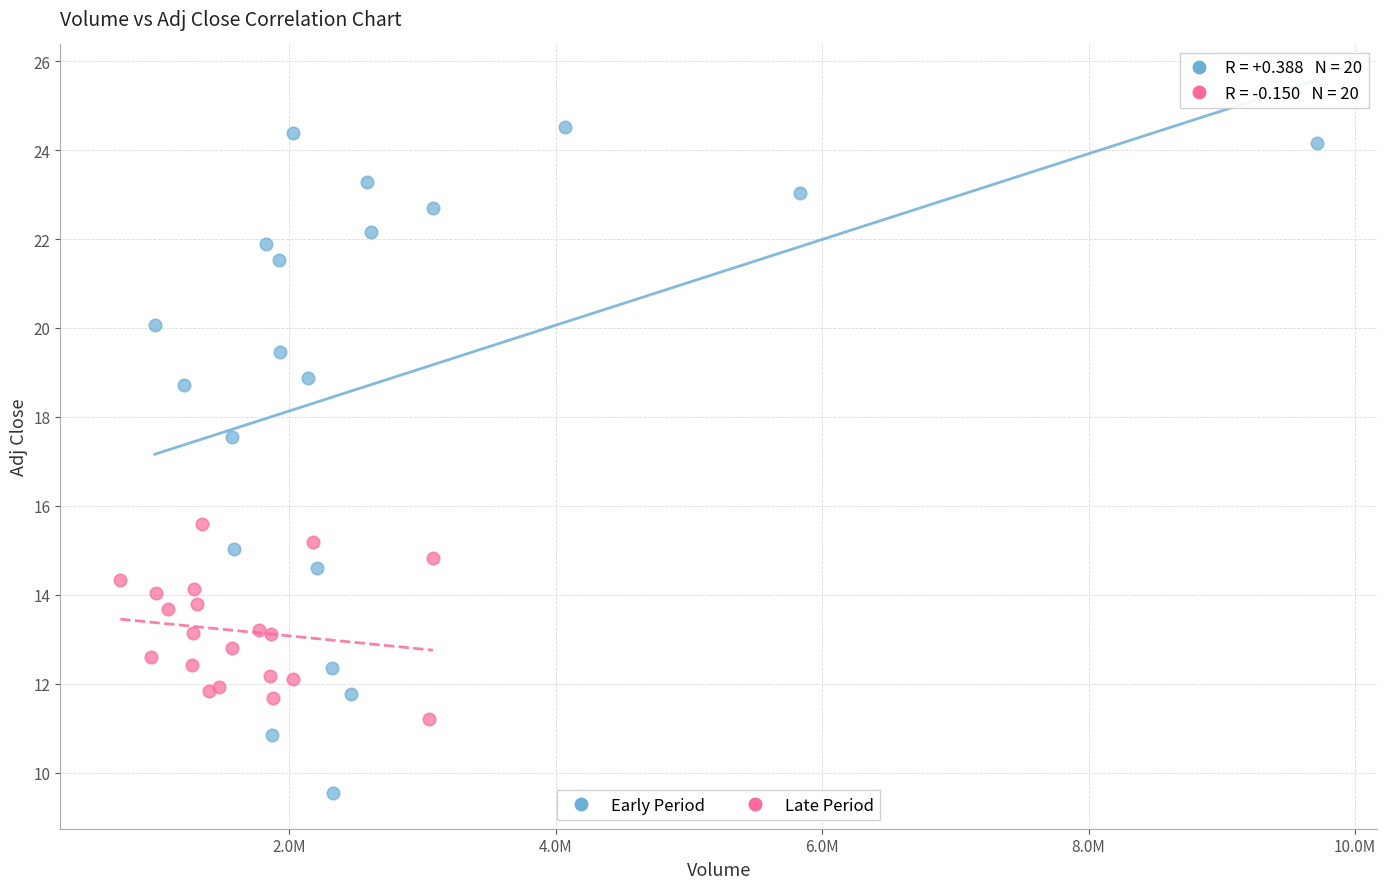

Which series has the largest Y range (max minus min)?

Early Period